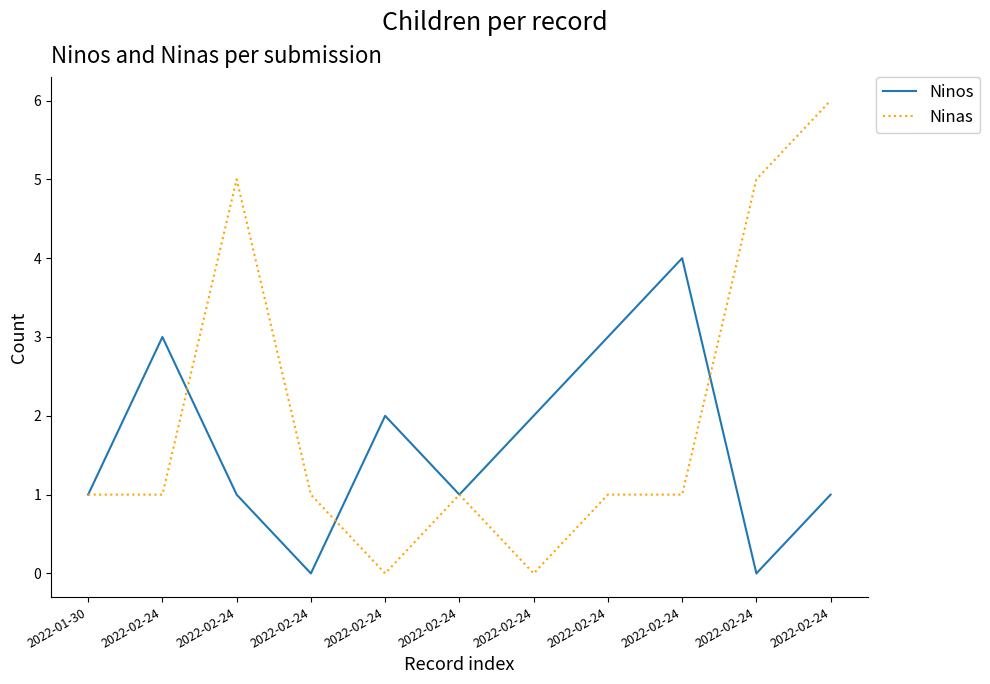

Is this an area chart (filled region under the line)?

No